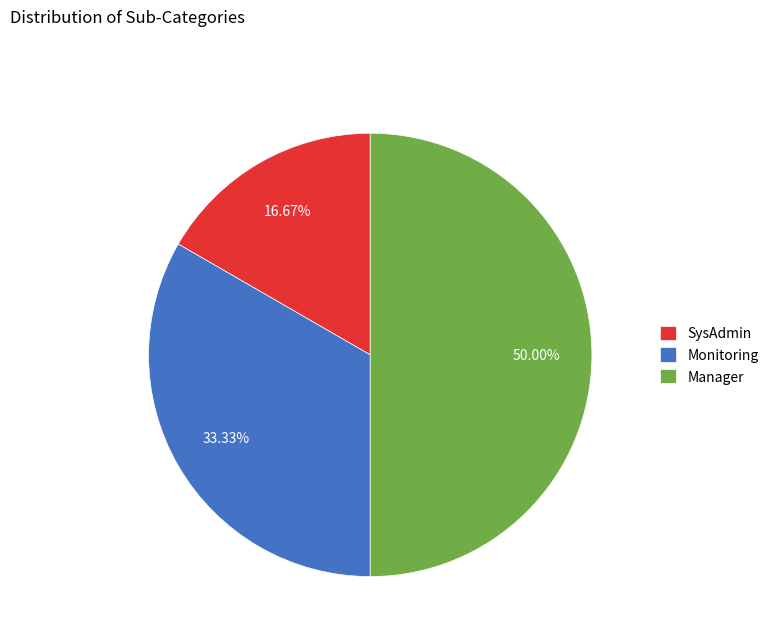

To the nearest percent, what is the average slice percentage?

33%